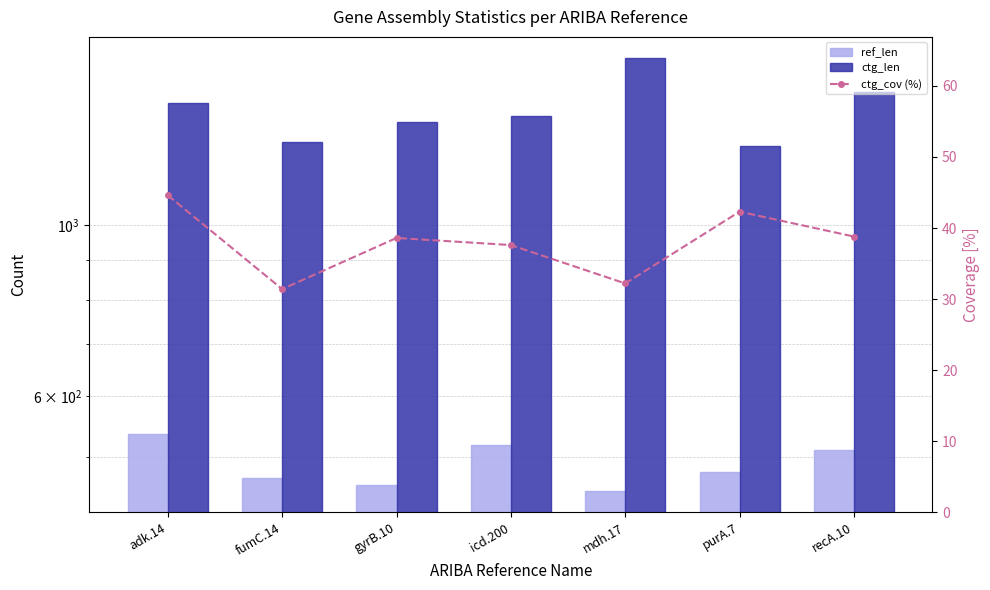

What is the sum of the ctg_len values at gyrB.10 and icd.200?

2748.0